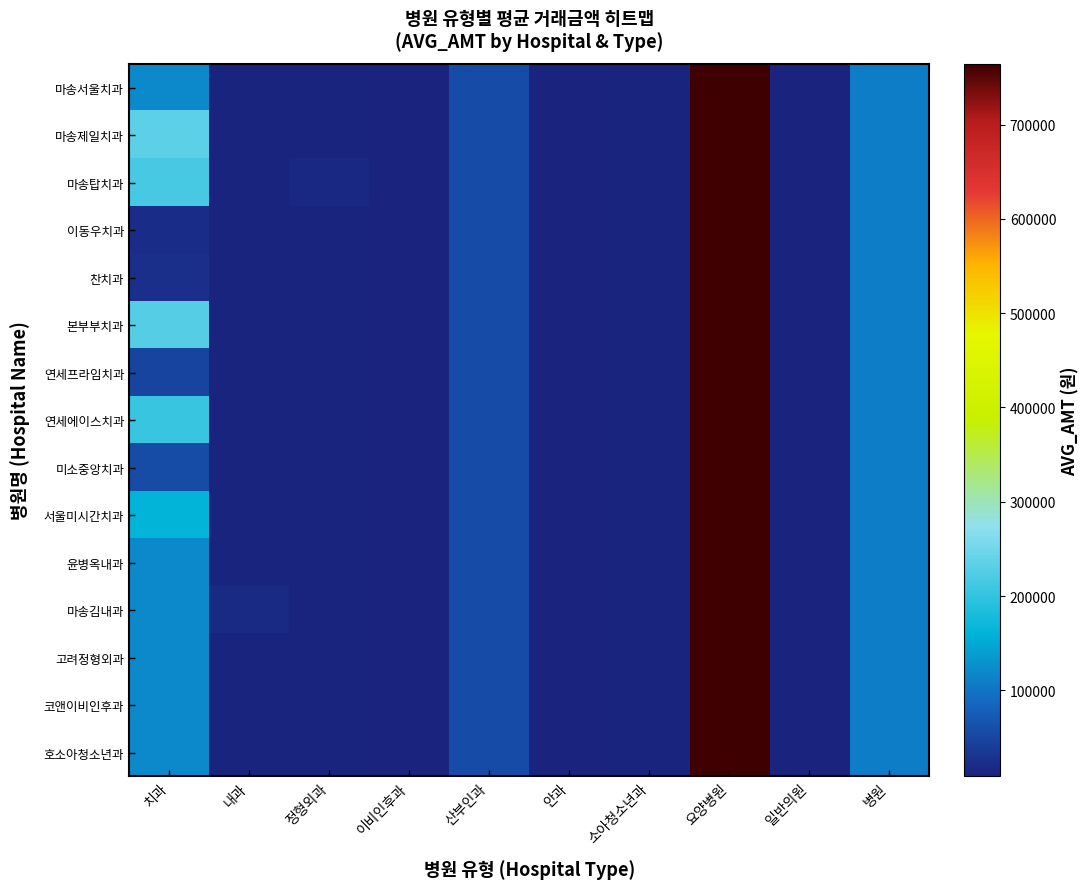

Reading left to right, list all the values displayed in this chart.

마송서울치과: 치과=120164	내과=10420	정형외과=10827	이비인후과=8920	산부인과=56746	안과=8752	소아청소년과=10966	요양병원=764514	일반의원=9900	병원=109051
마송제일치과: 치과=232787	내과=10420	정형외과=10827	이비인후과=8920	산부인과=56746	안과=8752	소아청소년과=10966	요양병원=764514	일반의원=9900	병원=109051
마송탑치과: 치과=216724	내과=10420	정형외과=15047	이비인후과=8920	산부인과=56746	안과=8752	소아청소년과=10966	요양병원=764514	일반의원=9900	병원=109051
이동우치과: 치과=21593	내과=10420	정형외과=10827	이비인후과=8920	산부인과=56746	안과=8752	소아청소년과=10966	요양병원=764514	일반의원=9900	병원=109051
찬치과: 치과=24800	내과=10420	정형외과=10827	이비인후과=8920	산부인과=56746	안과=8752	소아청소년과=10966	요양병원=764514	일반의원=9900	병원=109051
본부부치과: 치과=226193	내과=10420	정형외과=10827	이비인후과=8920	산부인과=56746	안과=8752	소아청소년과=10966	요양병원=764514	일반의원=9900	병원=109051
연세프라임치과: 치과=48575	내과=10420	정형외과=10827	이비인후과=8920	산부인과=56746	안과=8752	소아청소년과=10966	요양병원=764514	일반의원=9900	병원=109051
연세에이스치과: 치과=204044	내과=10420	정형외과=10827	이비인후과=8920	산부인과=56746	안과=8752	소아청소년과=10966	요양병원=764514	일반의원=9900	병원=109051
미소중앙치과: 치과=55530	내과=10420	정형외과=10827	이비인후과=8920	산부인과=56746	안과=8752	소아청소년과=10966	요양병원=764514	일반의원=9900	병원=109051
서울미시간치과: 치과=161531	내과=10420	정형외과=10827	이비인후과=8920	산부인과=56746	안과=8752	소아청소년과=10966	요양병원=764514	일반의원=9900	병원=109051
윤병옥내과: 치과=120164	내과=10420	정형외과=10827	이비인후과=8920	산부인과=56746	안과=8752	소아청소년과=10966	요양병원=764514	일반의원=9900	병원=109051
마송김내과: 치과=120164	내과=18515	정형외과=10827	이비인후과=8920	산부인과=56746	안과=8752	소아청소년과=10966	요양병원=764514	일반의원=9900	병원=109051
고려정형외과: 치과=120164	내과=10420	정형외과=10827	이비인후과=8920	산부인과=56746	안과=8752	소아청소년과=10966	요양병원=764514	일반의원=9900	병원=109051
코앤이비인후과: 치과=120164	내과=10420	정형외과=10827	이비인후과=8920	산부인과=56746	안과=8752	소아청소년과=10966	요양병원=764514	일반의원=9900	병원=109051
호소아청소년과: 치과=120164	내과=10420	정형외과=10827	이비인후과=8920	산부인과=56746	안과=8752	소아청소년과=10966	요양병원=764514	일반의원=9900	병원=109051